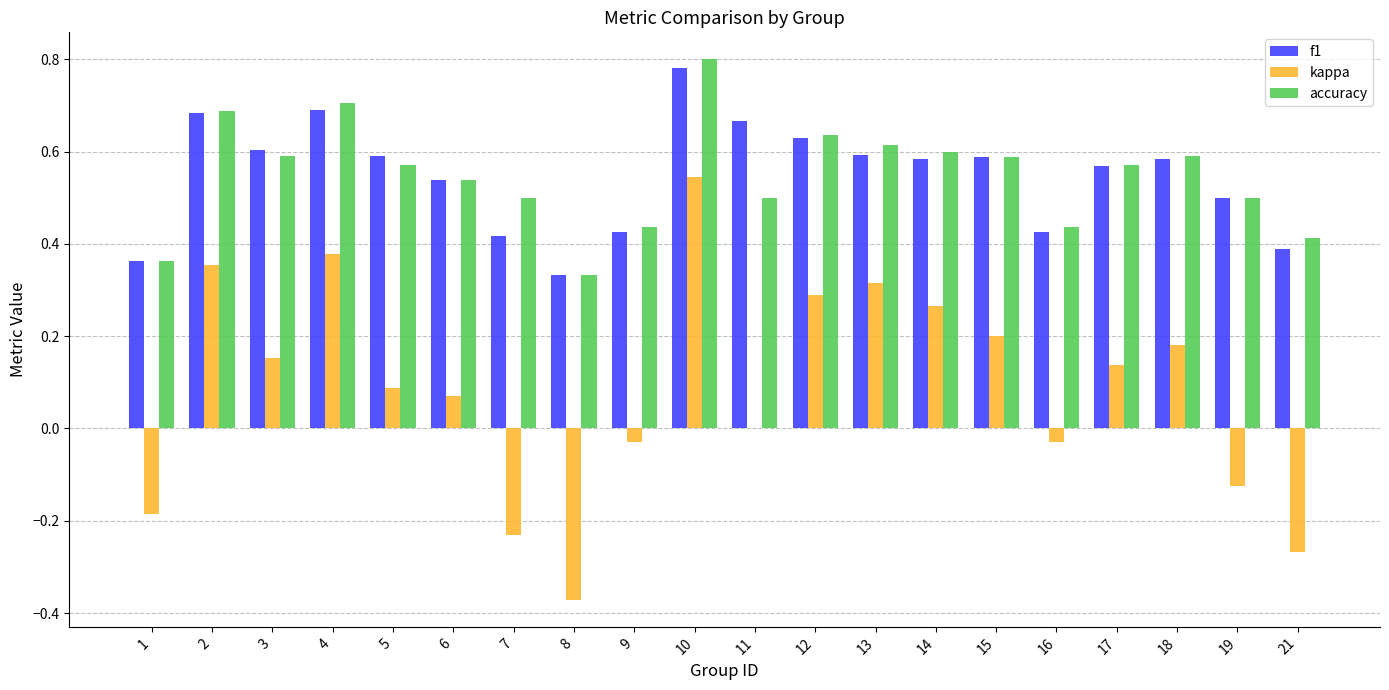

The kappa series shows 0.0 at 5. True or false?

False